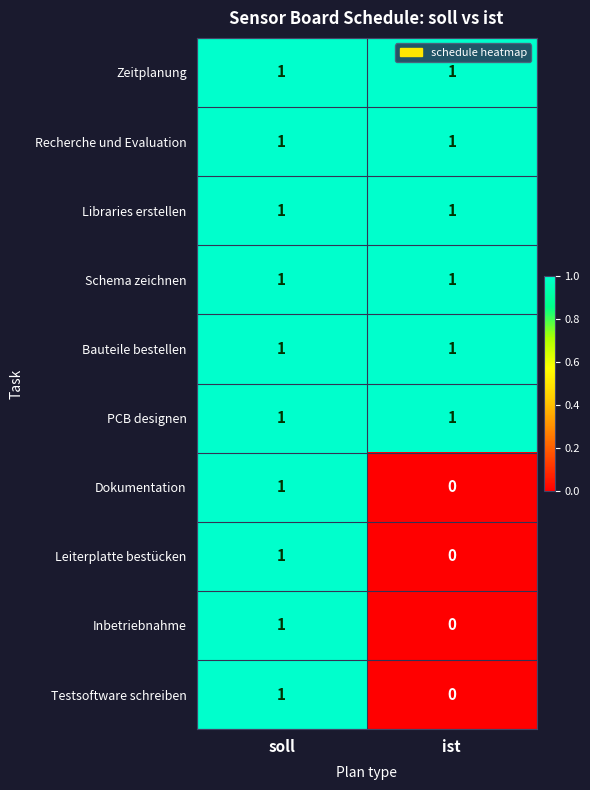

The Zeitplanung series shows 1 at ist. True or false?

True